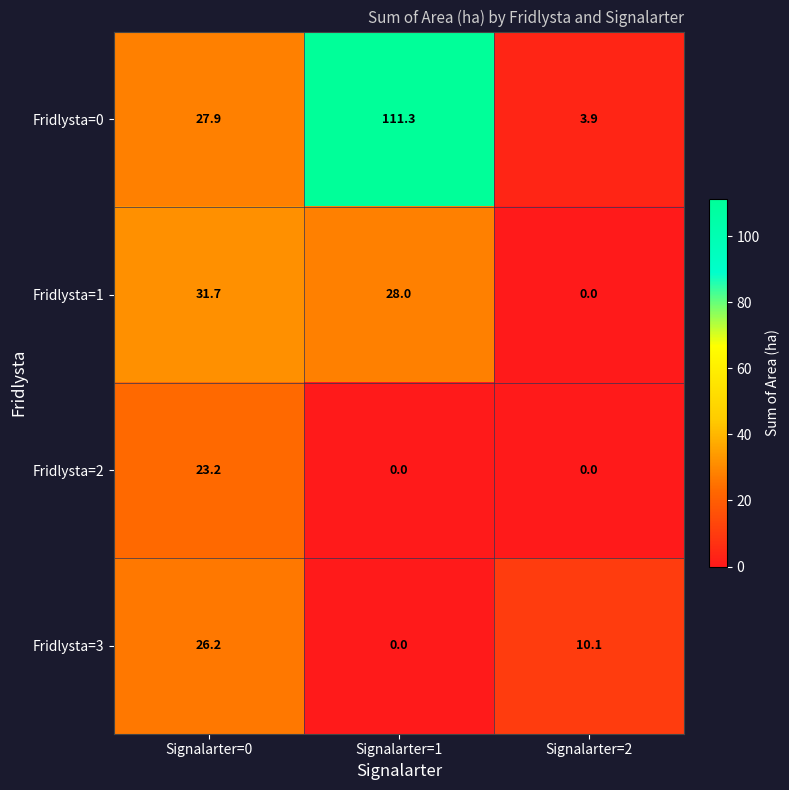

Where is Fridlysta=1 nearest to the value 15?

Signalarter=1